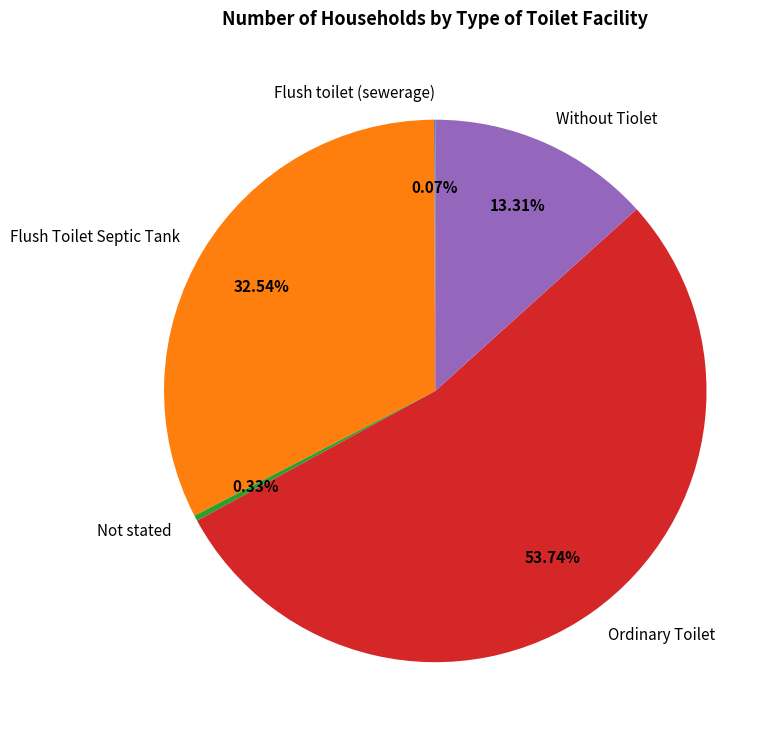

Does any single category account for the majority?

Yes